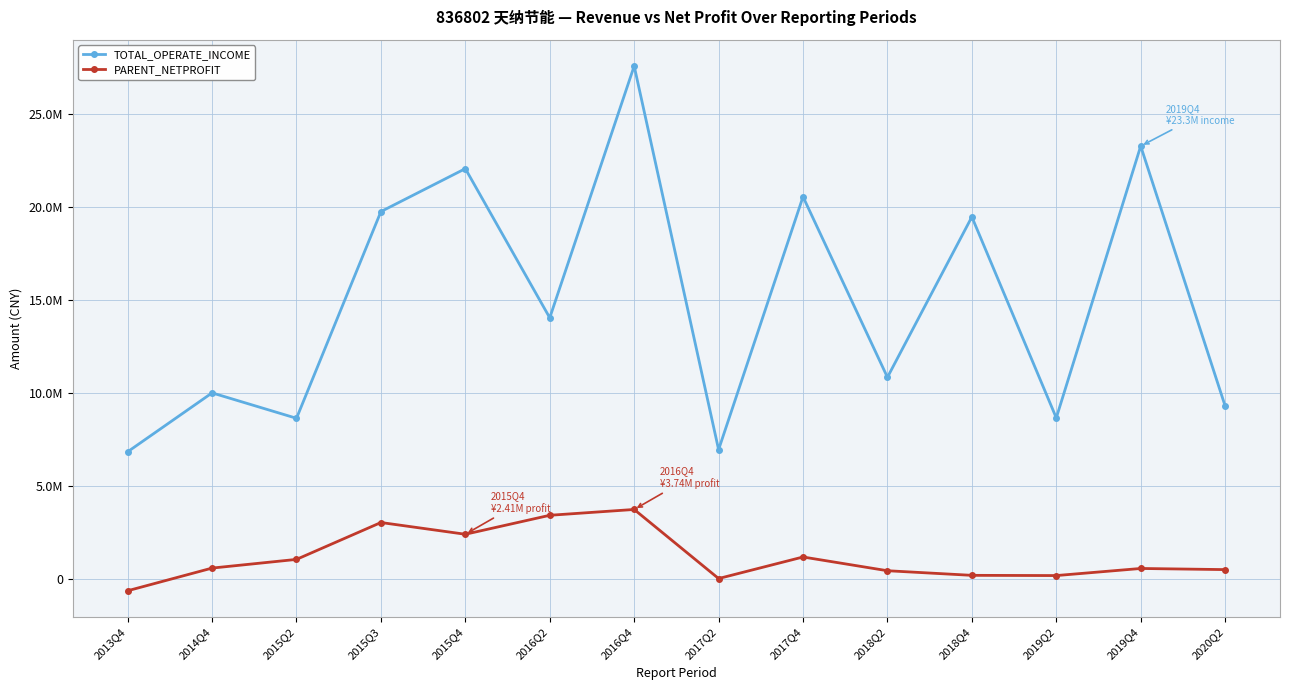

True or false: TOTAL_OPERATE_INCOME and PARENT_NETPROFIT cross at least once.

False